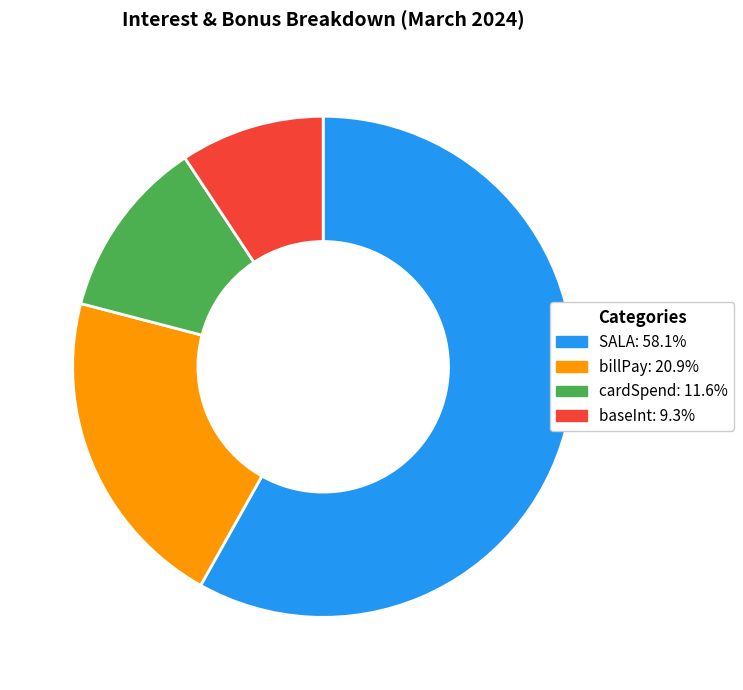

Is the sum of SALA and baseInt greater than half?

Yes